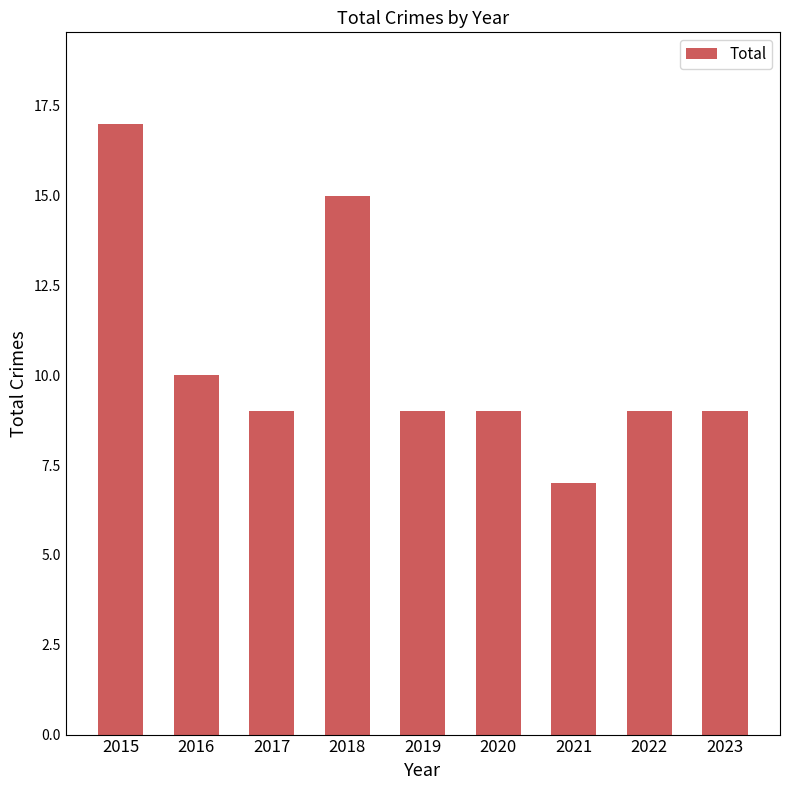

What is the sum of the values at 2016 and 2022?

19